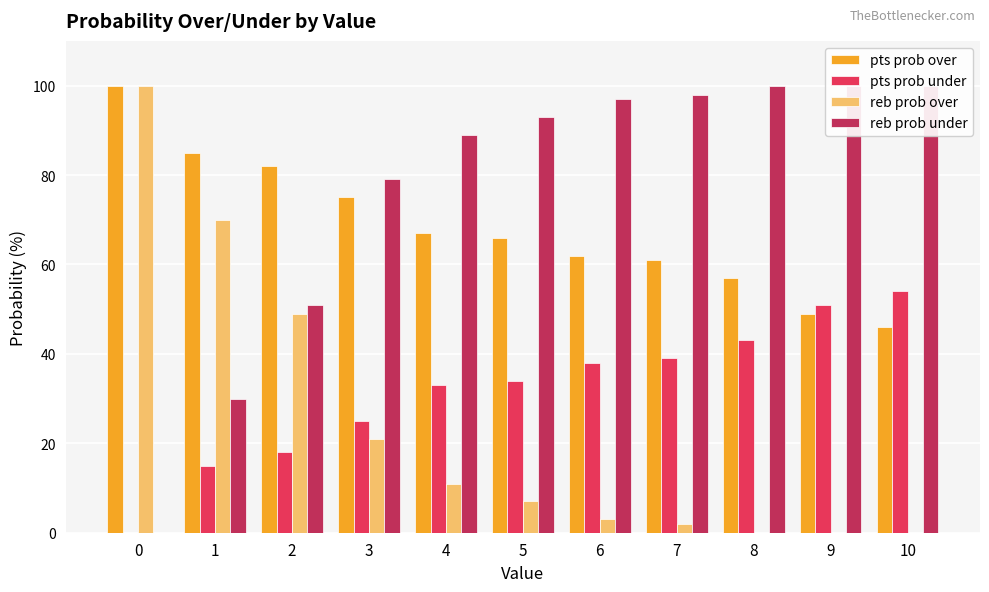

How many values in reb prob under are above zero?

10